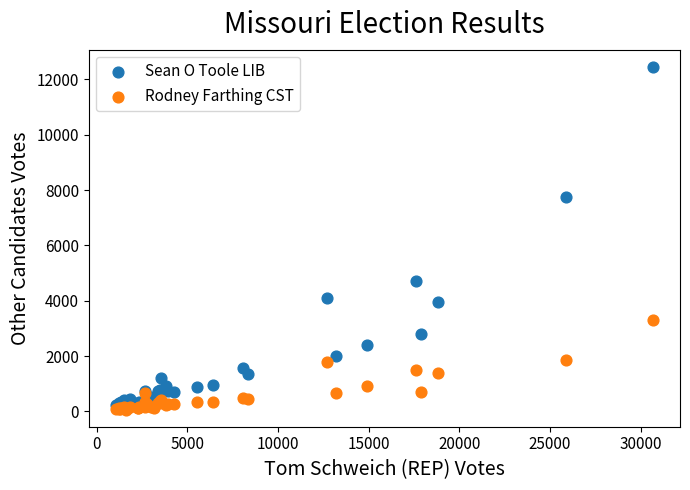

What are all the series names shown in the legend?

Sean O Toole LIB, Rodney Farthing CST